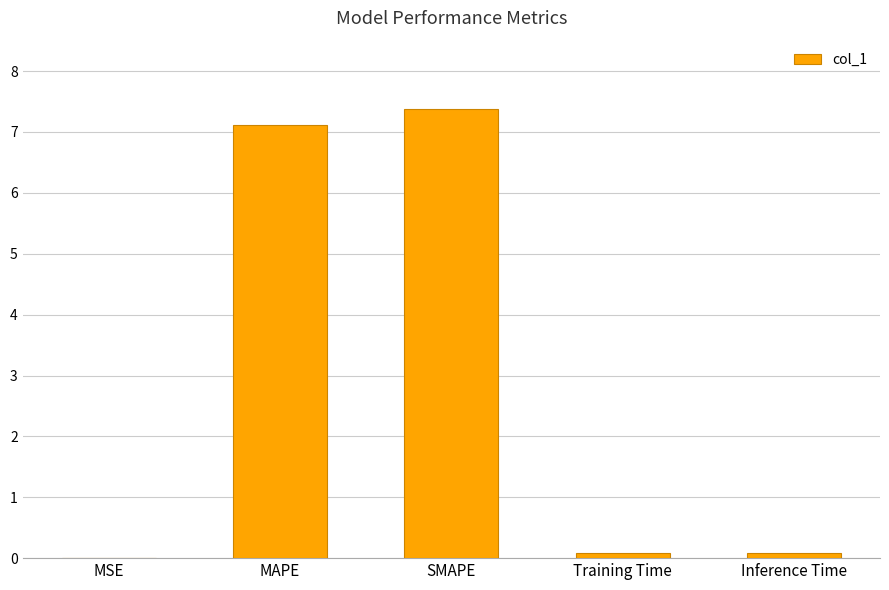

What is the average value?

2.9